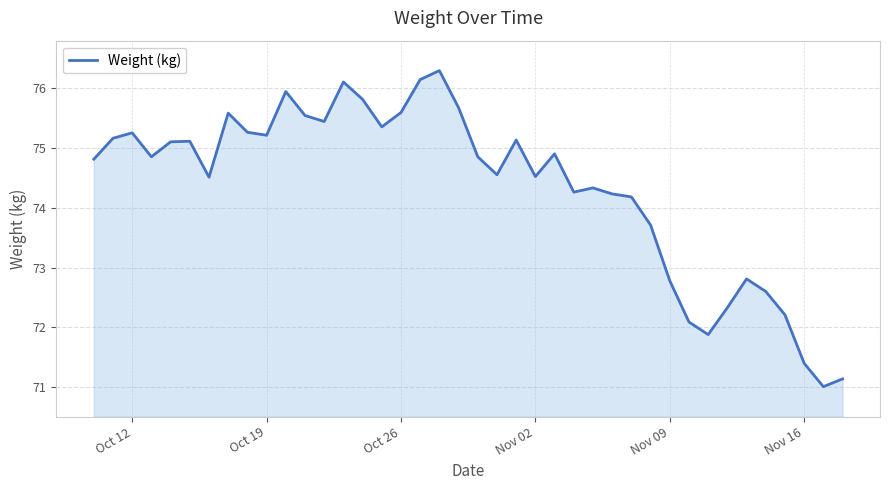

What is the greatest value displayed?

76.3